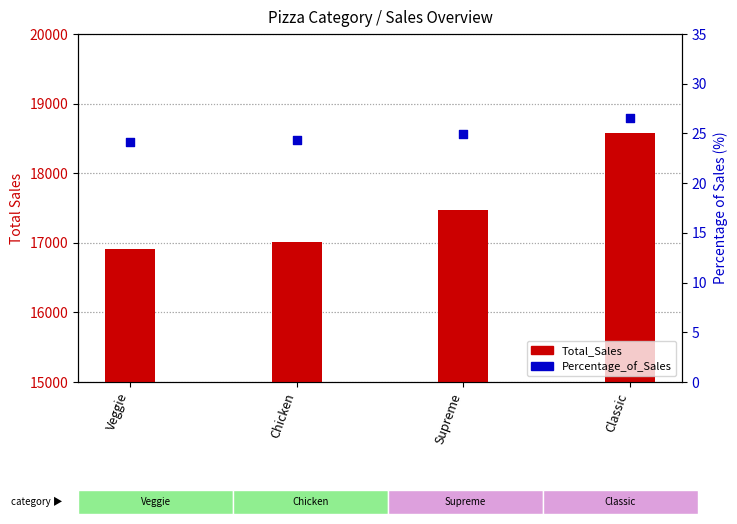

Which series has the widest spread of Y values?

Total_Sales